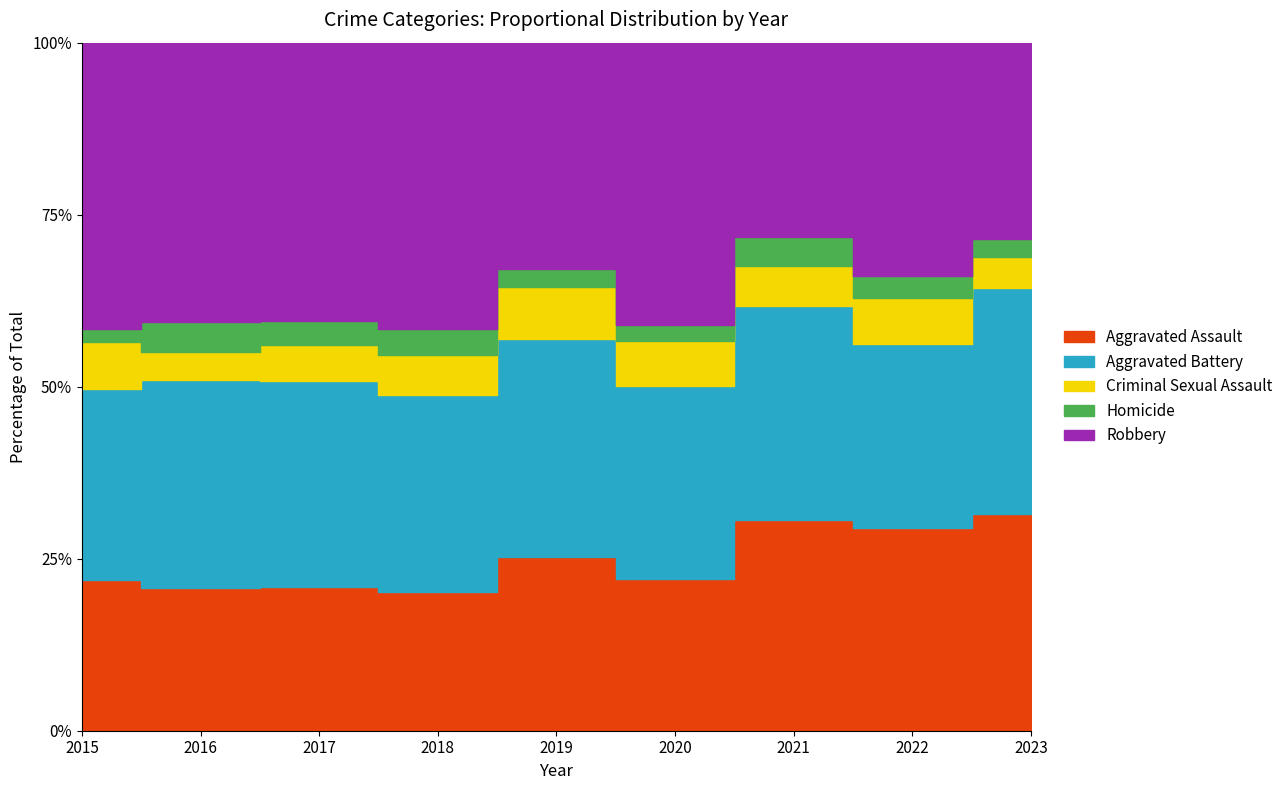

Is the value of Aggravated Battery at 2021 greater than the value of Aggravated Assault at 2020?

Yes